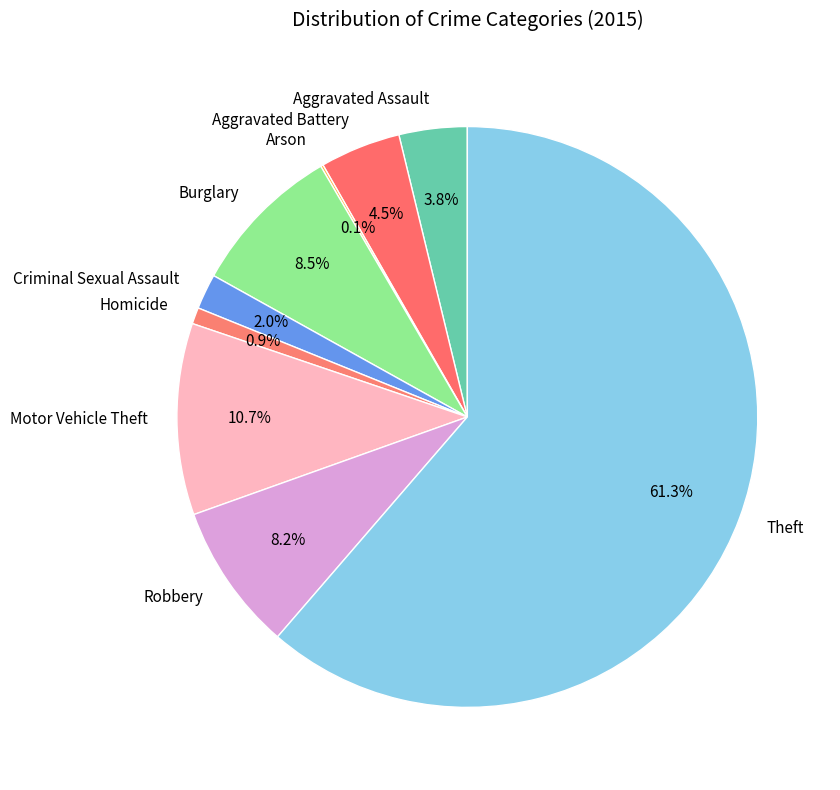

Do Aggravated Battery and Aggravated Assault together represent more than half of the pie?

No